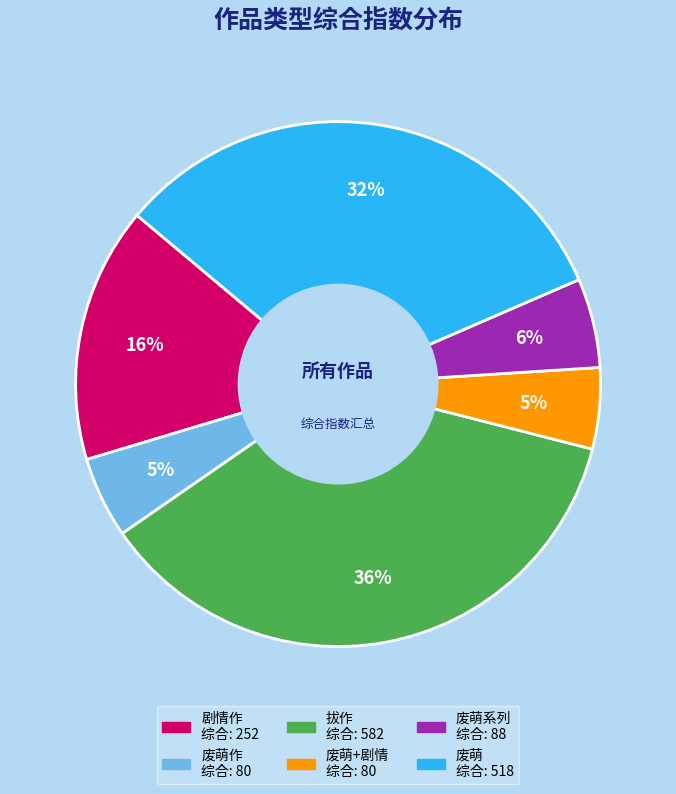

To the nearest percent, what is the average slice percentage?

17%